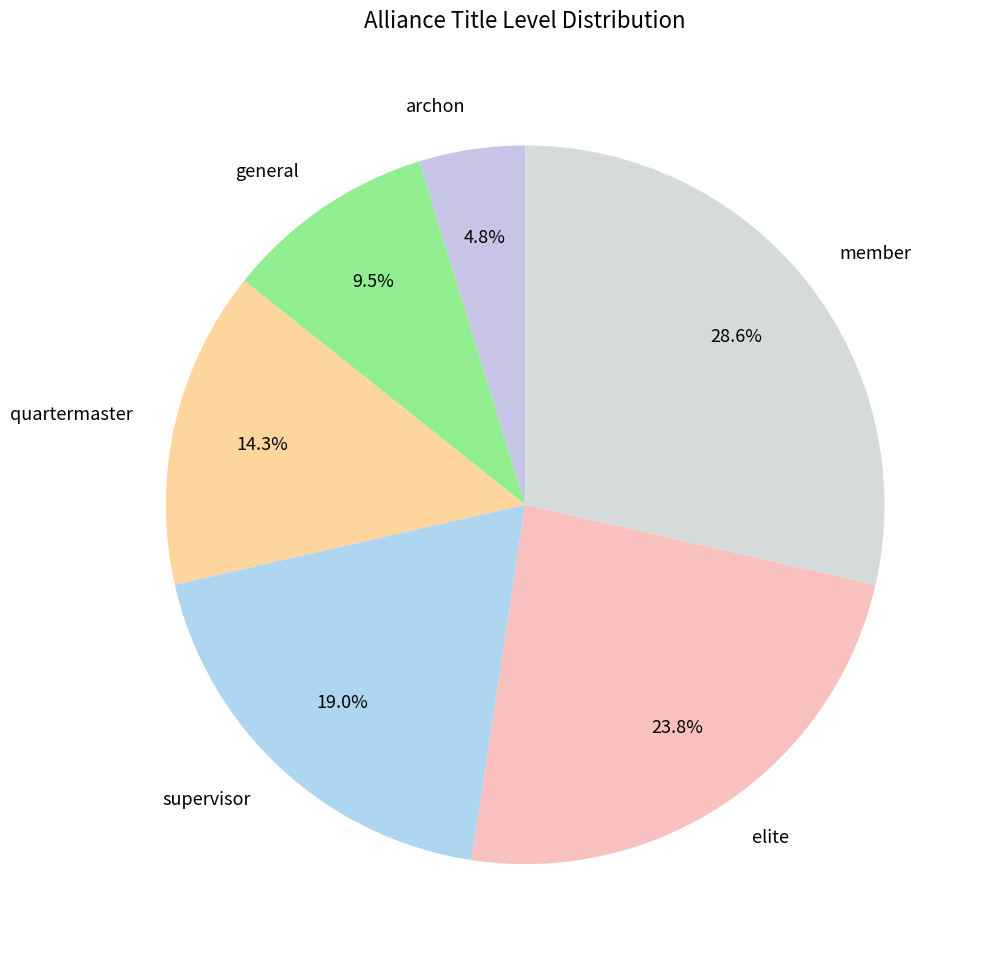

Between elite and supervisor, which is larger?

elite